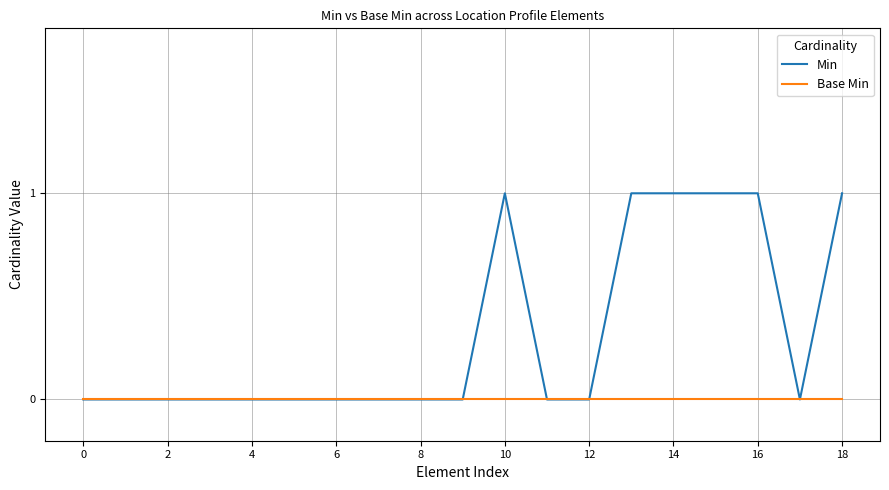

Which series has the largest total across all categories?

Min